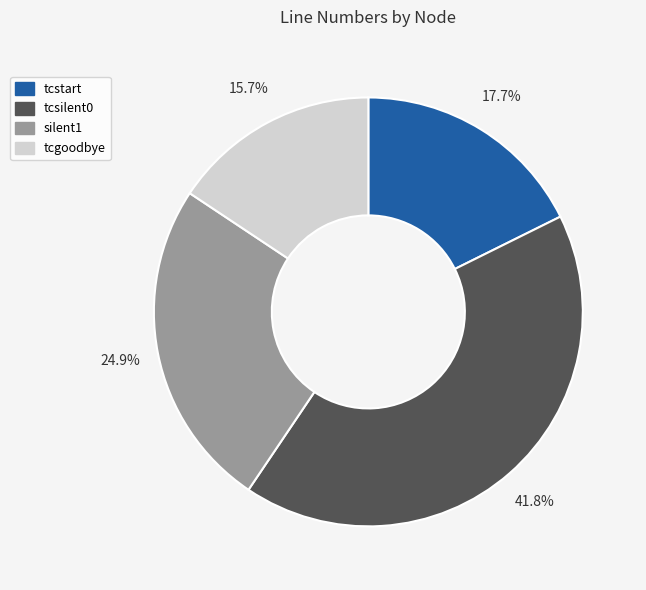

Which category has the smallest portion of the pie?

tcgoodbye